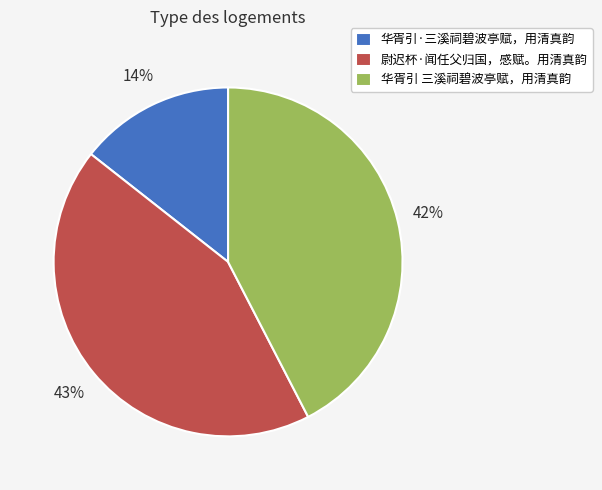

To the nearest percent, what is the difference between the largest and smallest slice percentages?

29%